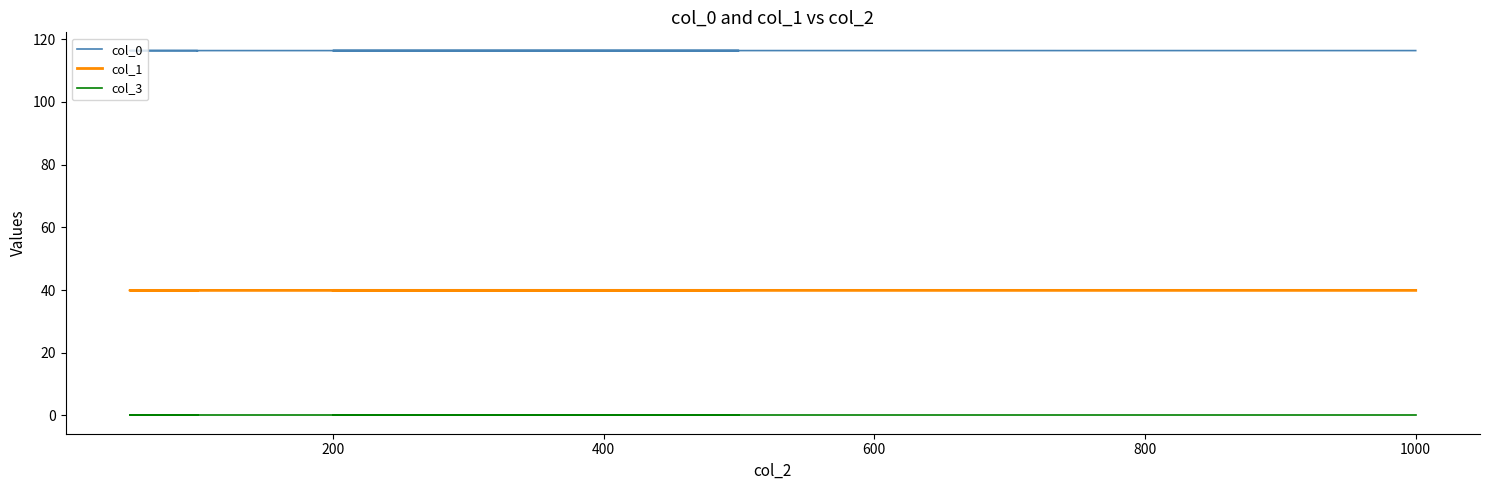

What is the maximum value shown in the chart?

116.4